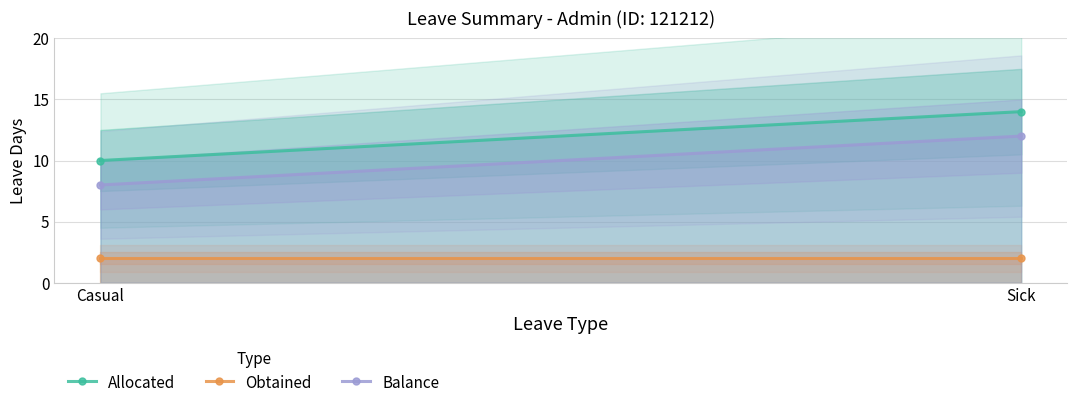

Which category has the lowest value across all series?

Casual